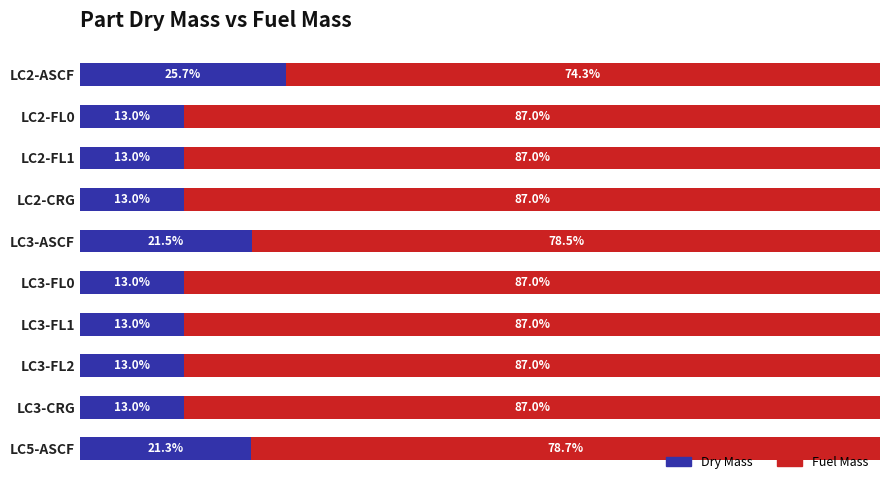

What is the difference between the maximum and minimum values in the Fuel Mass series?

12.7